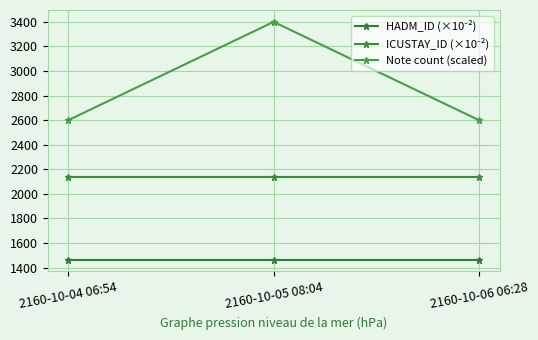

Is this an area chart (filled region under the line)?

No